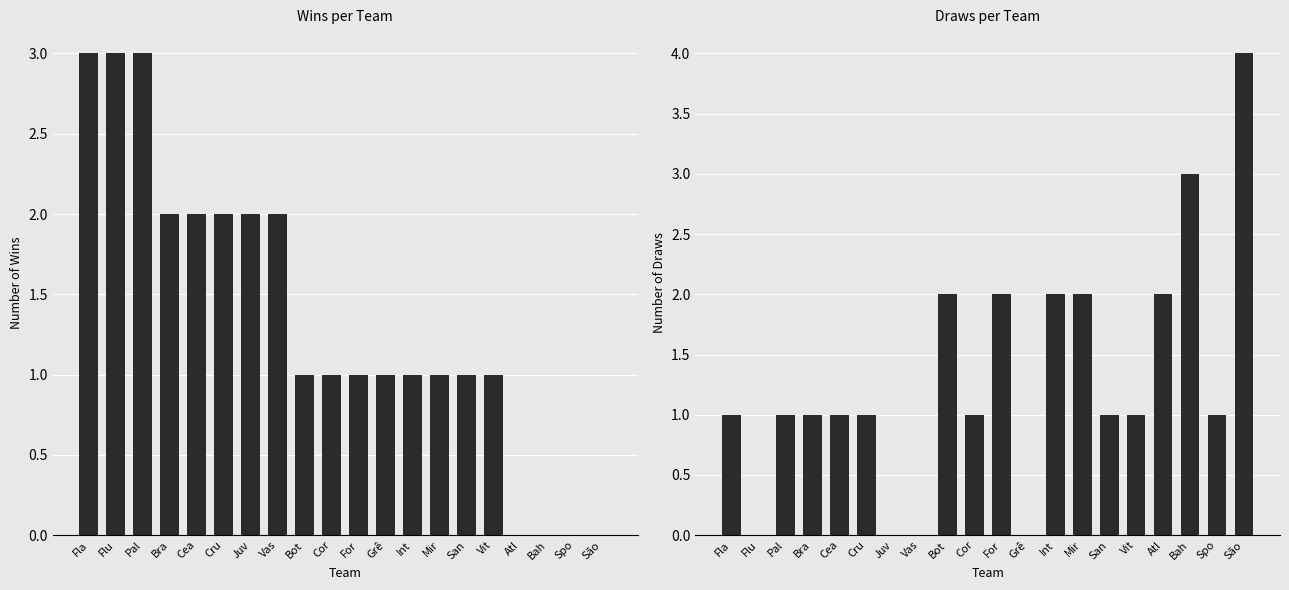

Rank the series at Vit from lowest to highest value.

Wins, Draws